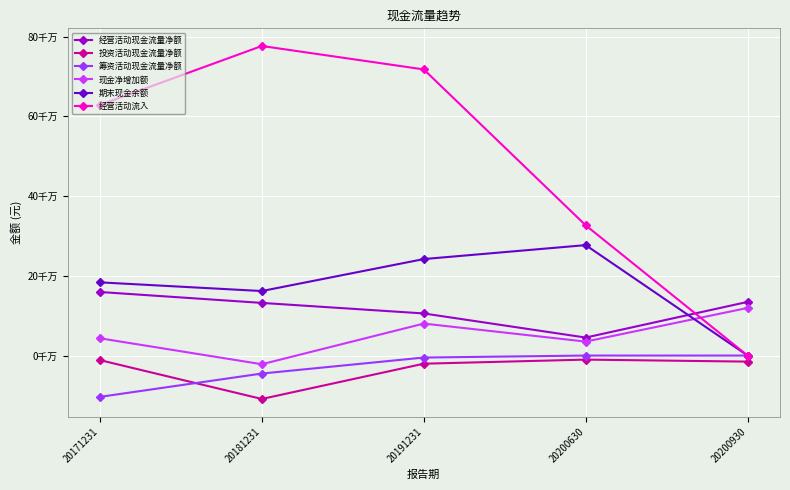

What are all the series names shown in the legend?

经营活动现金流量净额, 投资活动现金流量净额, 筹资活动现金流量净额, 现金净增加额, 期末现金余额, 经营活动流入